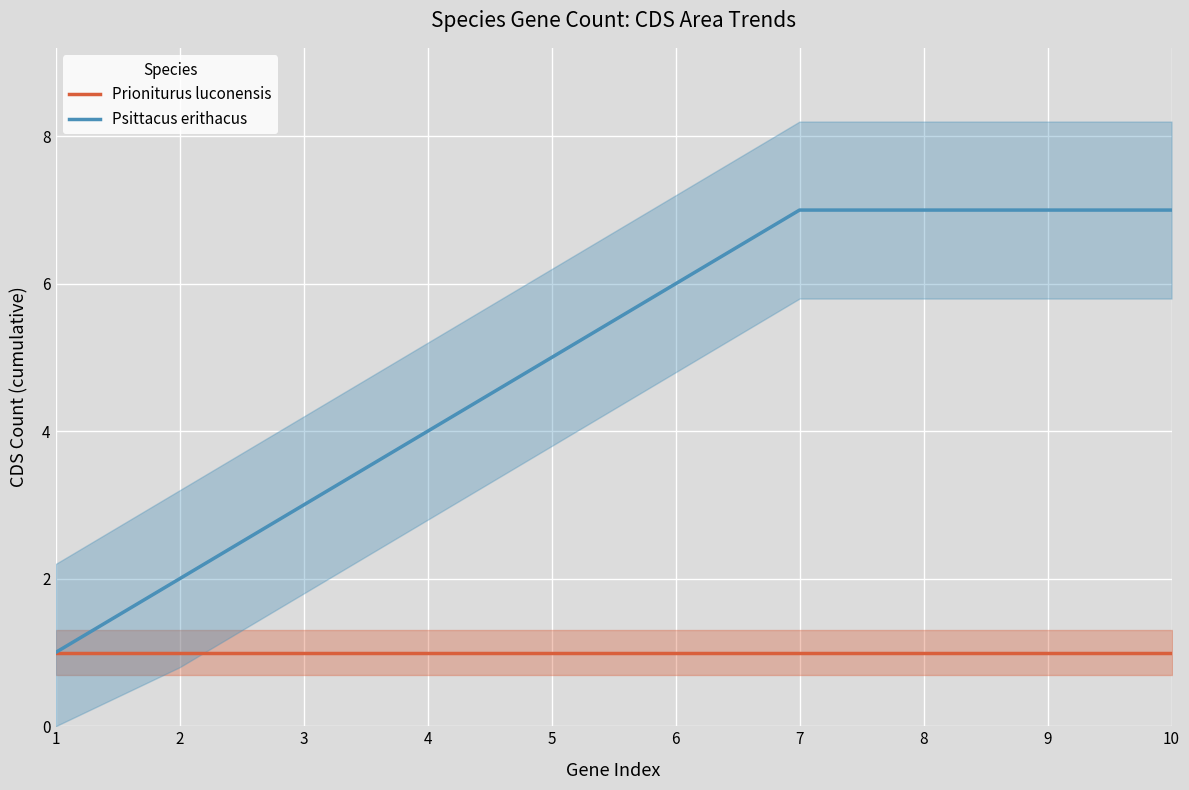

Rank the series by their maximum value, from highest to lowest.

Psittacus erithacus, Prioniturus luconensis